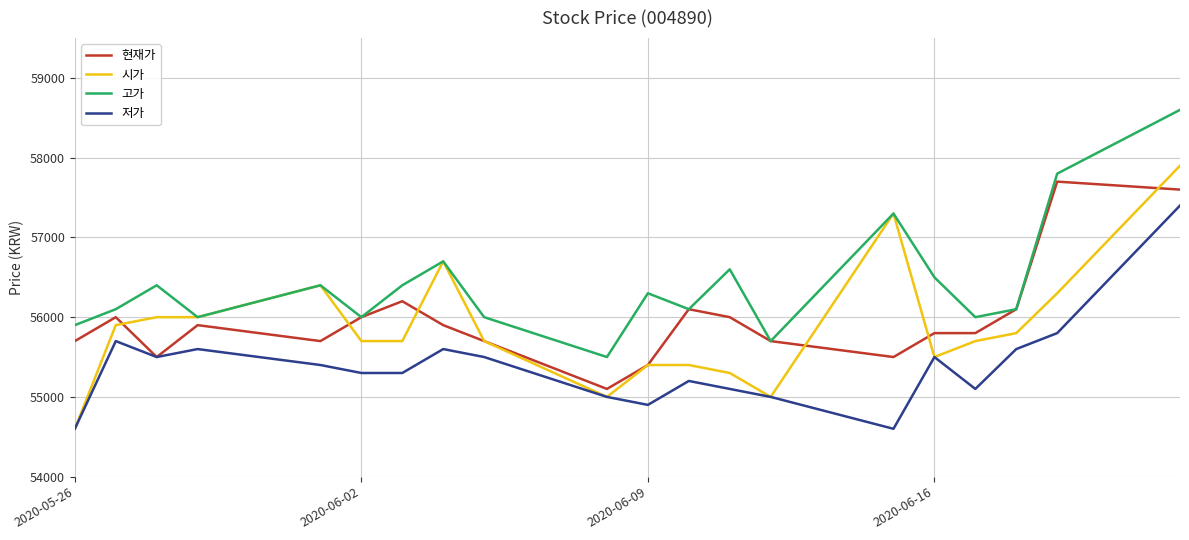

Which series has the largest total across all categories?

고가